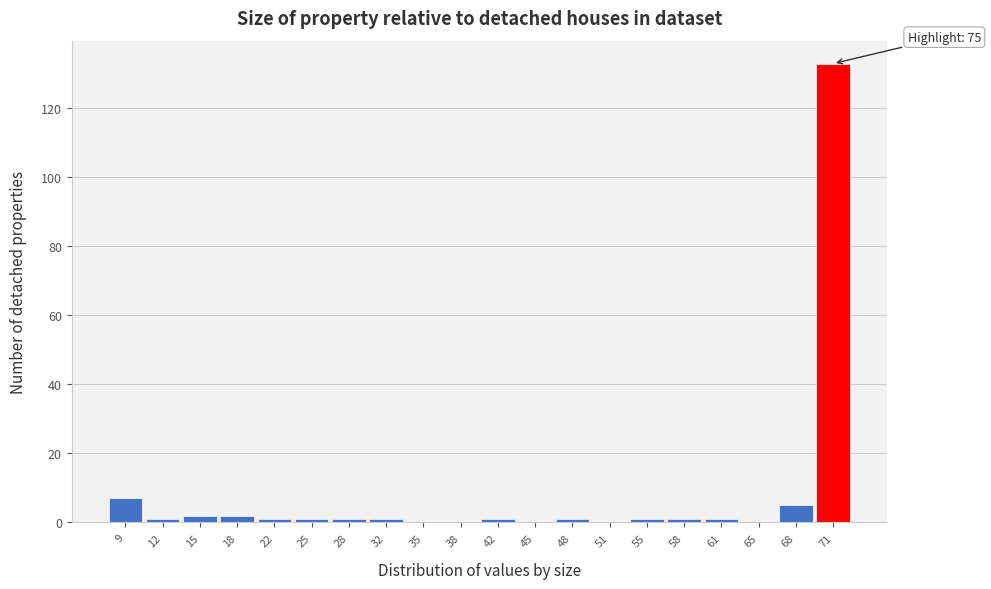

Reading right to left, what are all the values shown in this chart?

71=133	68=5	65=0	61=1	58=1	55=1	51=0	48=1	45=0	42=1	38=0	35=0	32=1	28=1	25=1	22=1	18=2	15=2	12=1	9=7